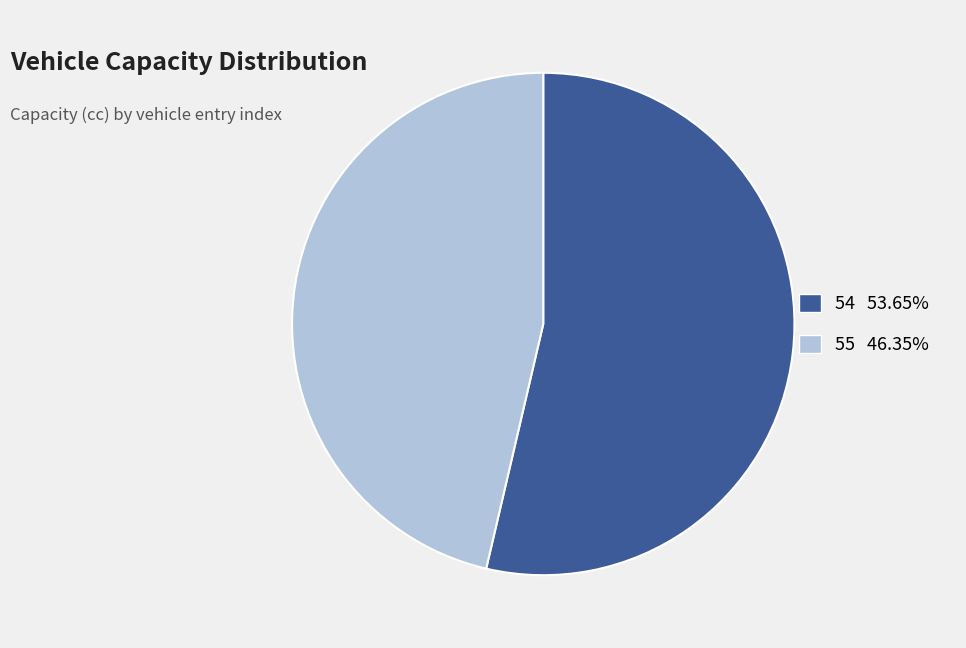

The 54 slice represents 54% of the pie. True or false?

True